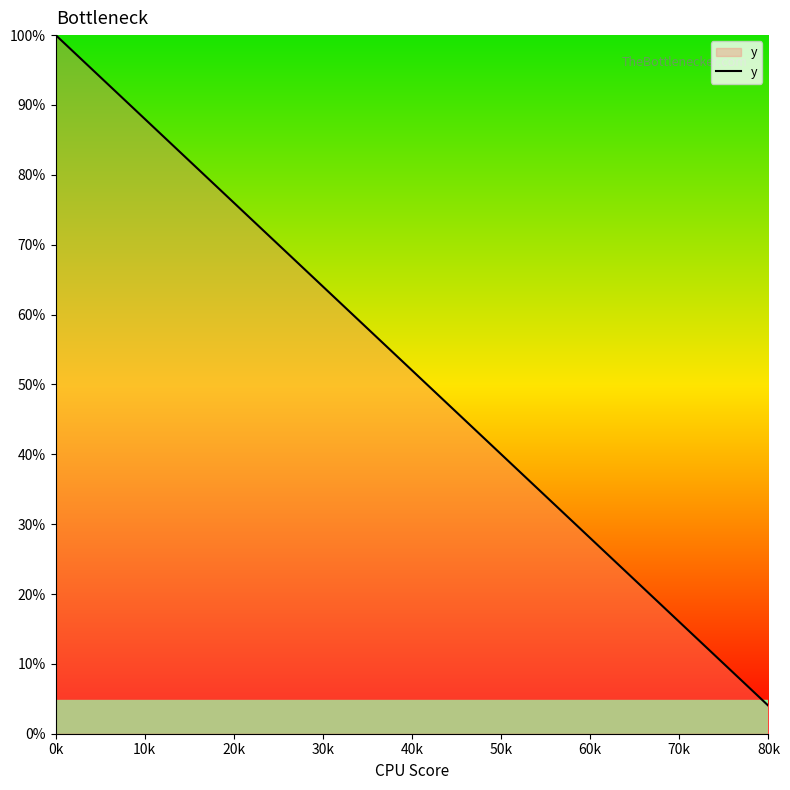

Does the chart display data point markers on the line(s)?

No